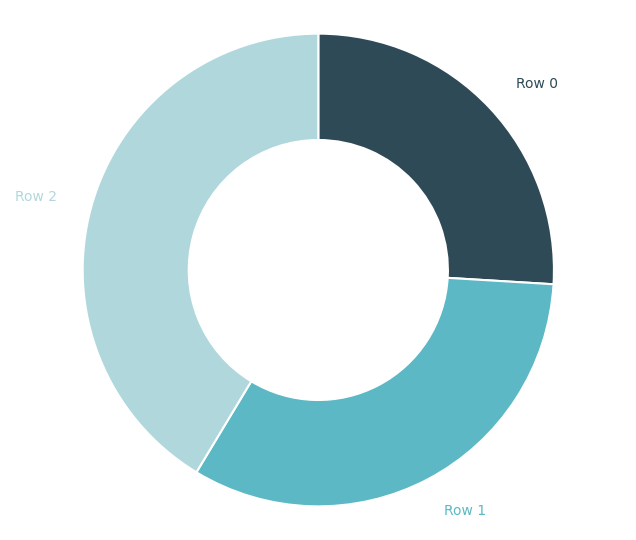

Does any single category account for the majority?

No